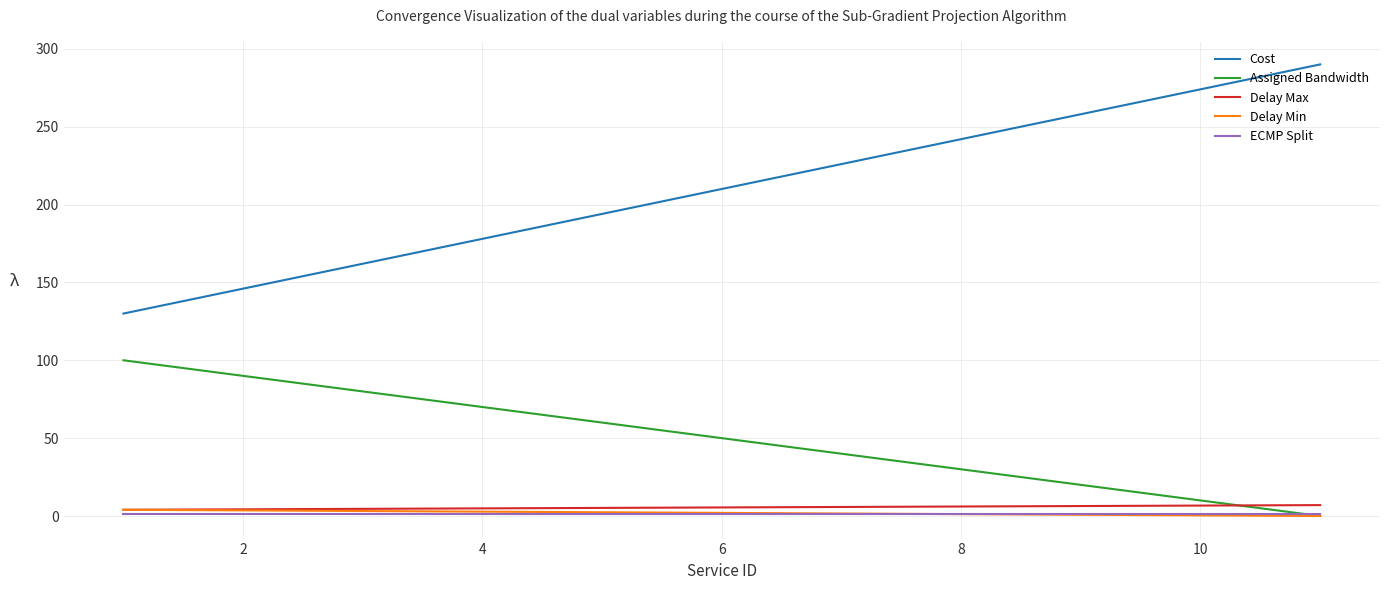

What is the maximum value for ECMP Split?

1